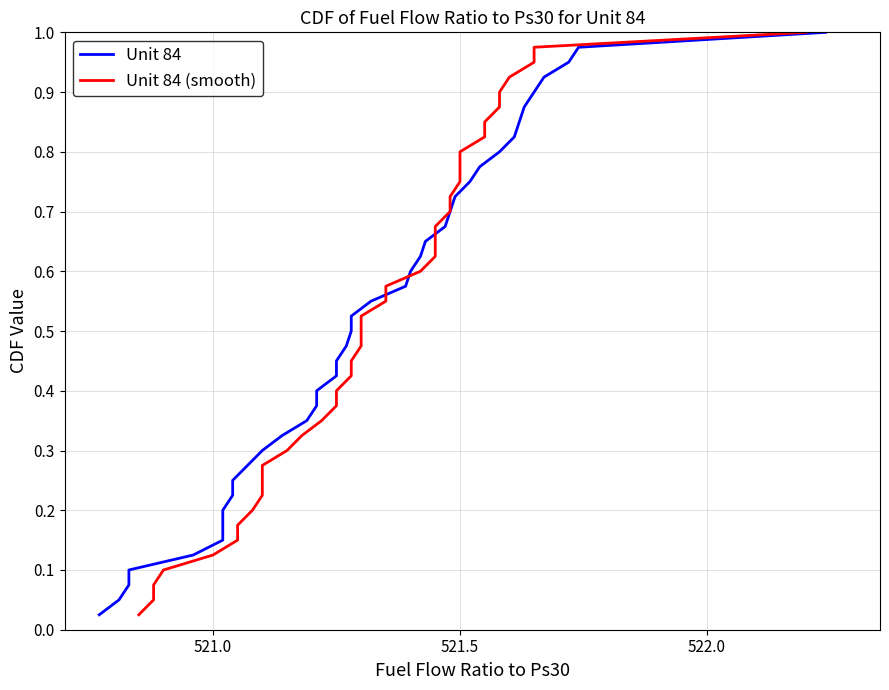

Which series has the largest total across all categories?

Unit 84